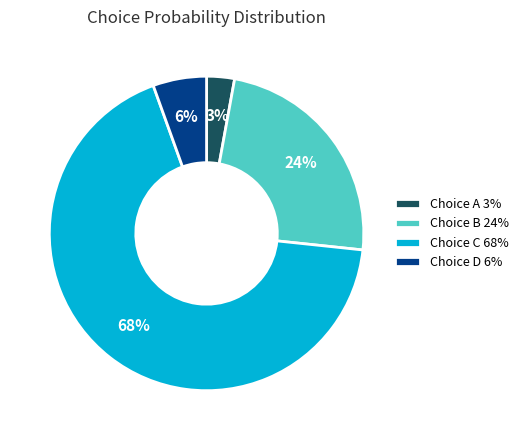

Is there a majority slice in this chart?

Yes